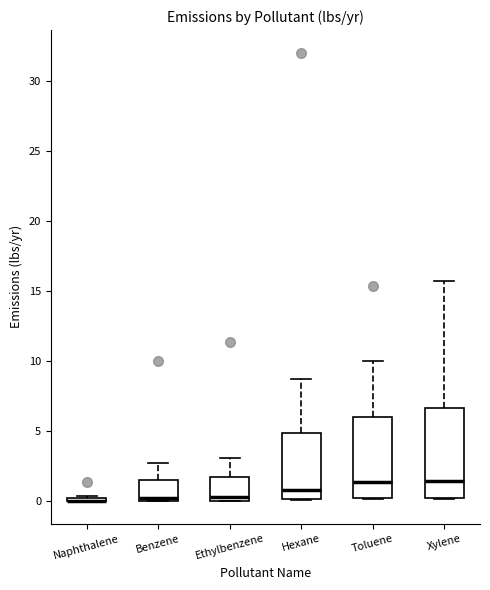

Which box is the tallest, from its lower edge to its upper edge?

Xylene